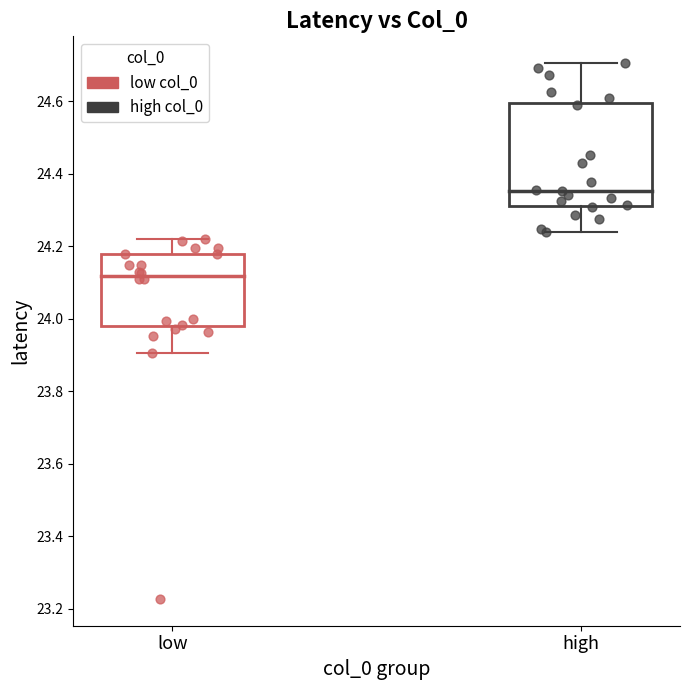

Which series contains the lowest Y value?

low col_0